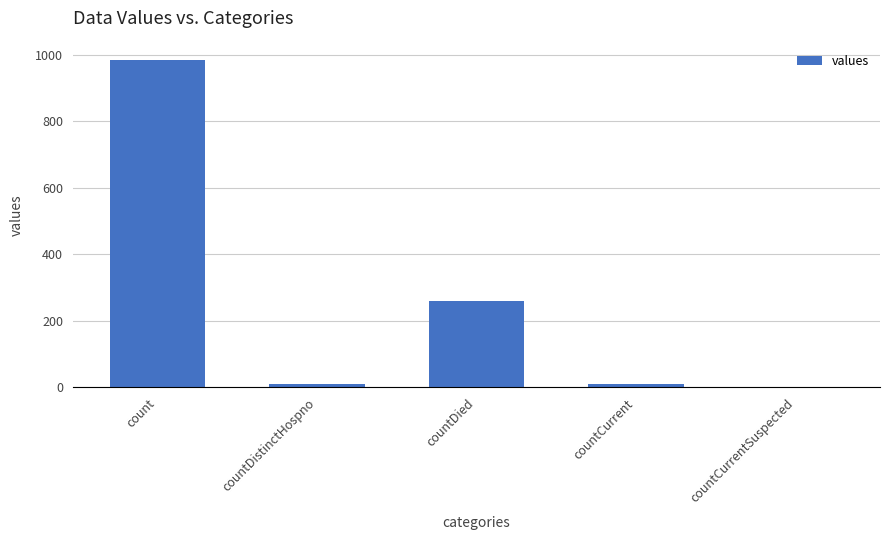

At which category does the chart reach its peak across all series?

count